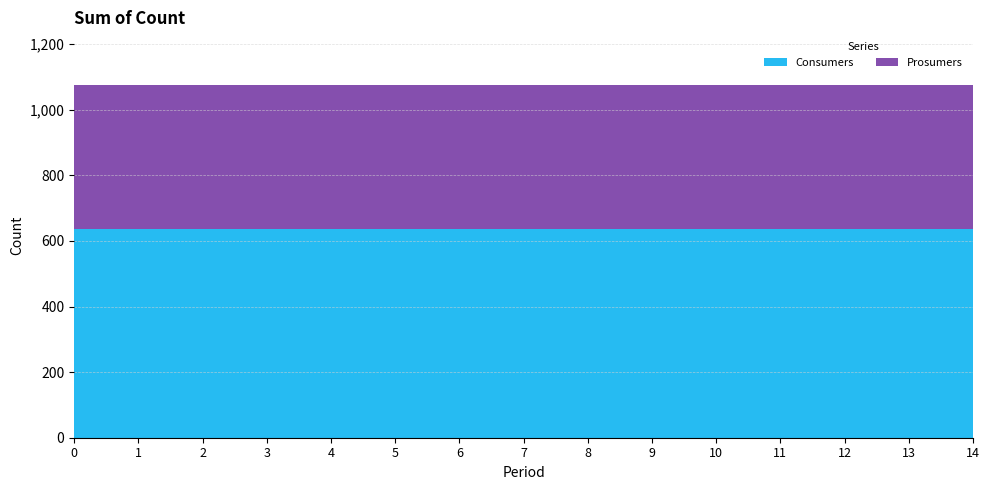

Reading left to right, extract all data points from this chart.

Consumers: 635	635	635	635	635	635	635	635	635	635	635	635	635	635	635
Prosumers: 440	440	440	440	440	440	440	440	440	440	440	440	440	440	440